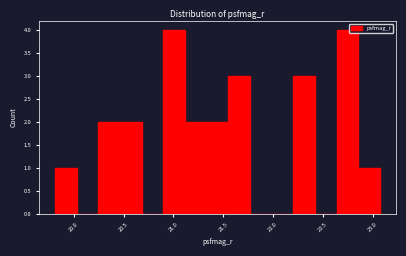

Reading left to right, transcribe this chart: for each bar, give the range it covers on the x-axis and its height. Neither the bar edges nor the heights are printed on the chart, so give them approximately, as read against the axes.

19.80 to 20.05: 1
20.05 to 20.25: 0
20.25 to 20.45: 2
20.45 to 20.70: 2
20.70 to 20.90: 0
20.90 to 21.10: 4
21.10 to 21.35: 2
21.35 to 21.55: 2
21.55 to 21.75: 3
21.75 to 22.00: 0
22.00 to 22.20: 0
22.20 to 22.40: 3
22.40 to 22.65: 0
22.65 to 22.85: 4
22.85 to 23.05: 1